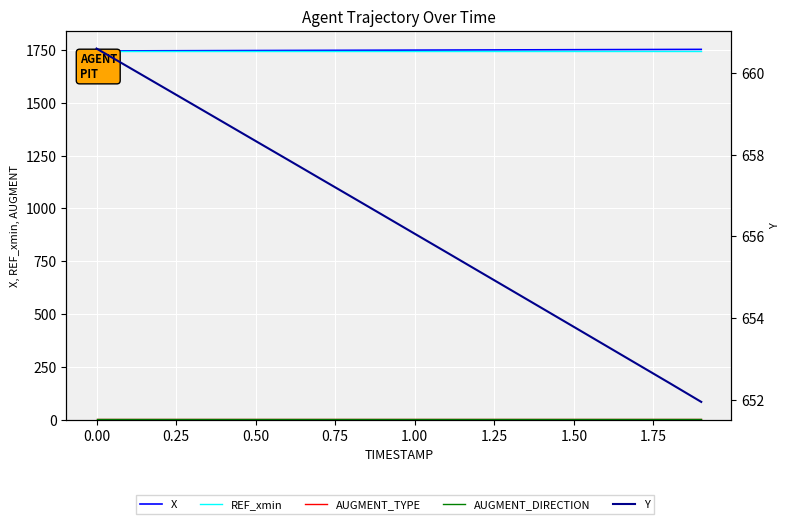

What is the sum of all Y values?

13125.7